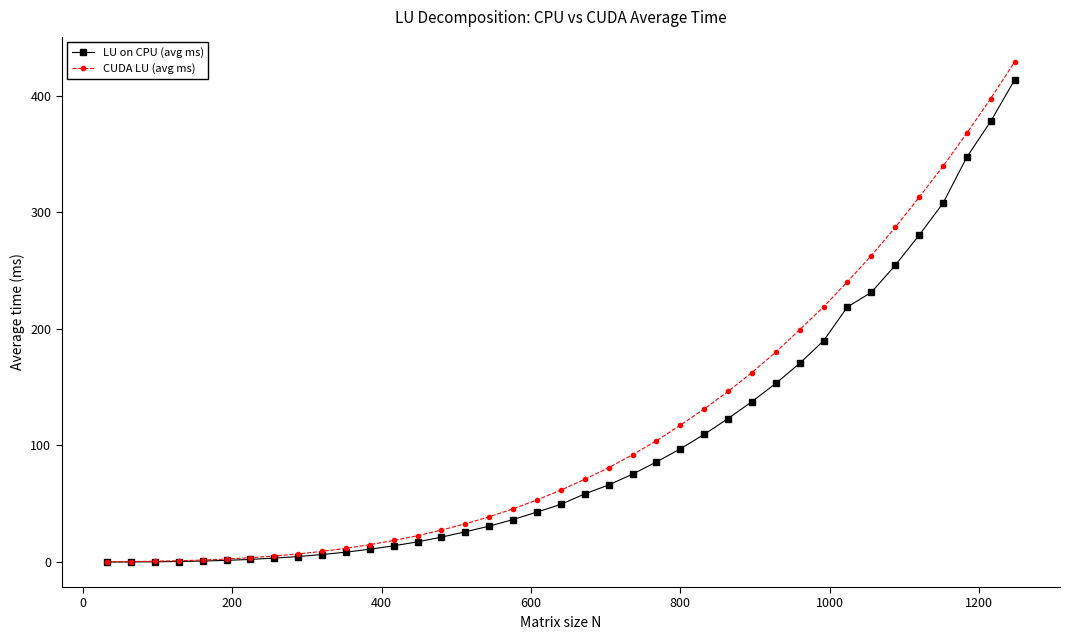

Which series has the widest spread of values?

CUDA LU (avg ms)